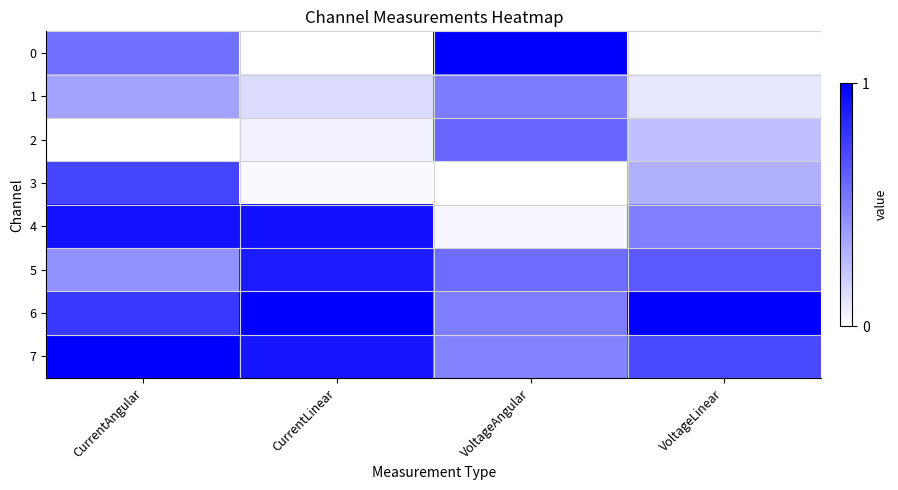

Count the number of data series in this chart.

8